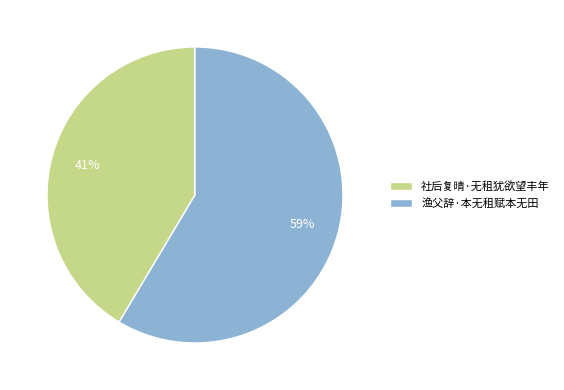

Rank the categories by value from lowest to highest.

社后复晴·无租犹欲望丰年, 渔父辞·本无租赋本无田